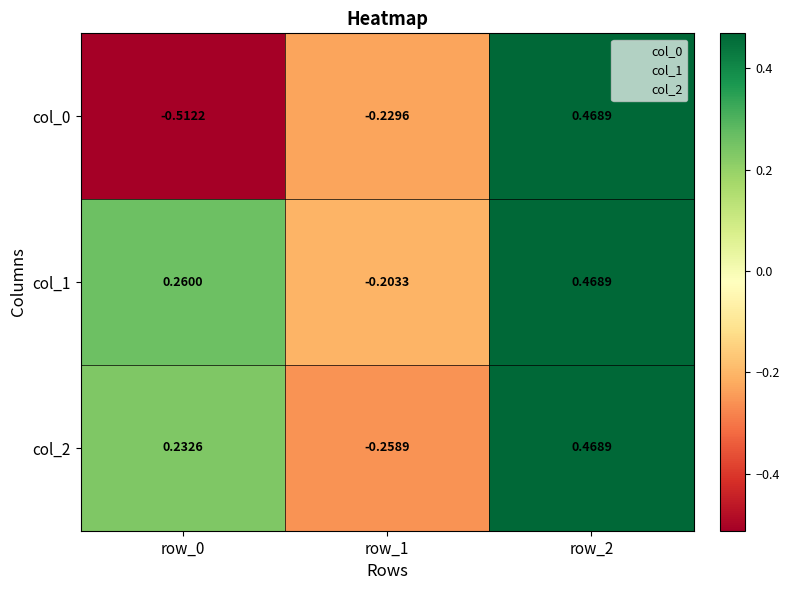

Is the value of col_2 at row_0 greater than the value of col_1 at row_0?

No